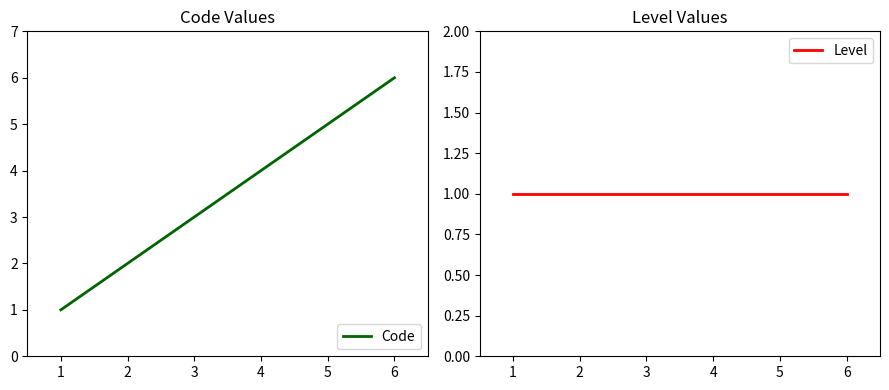

True or false: Level and Code cross at least once.

False